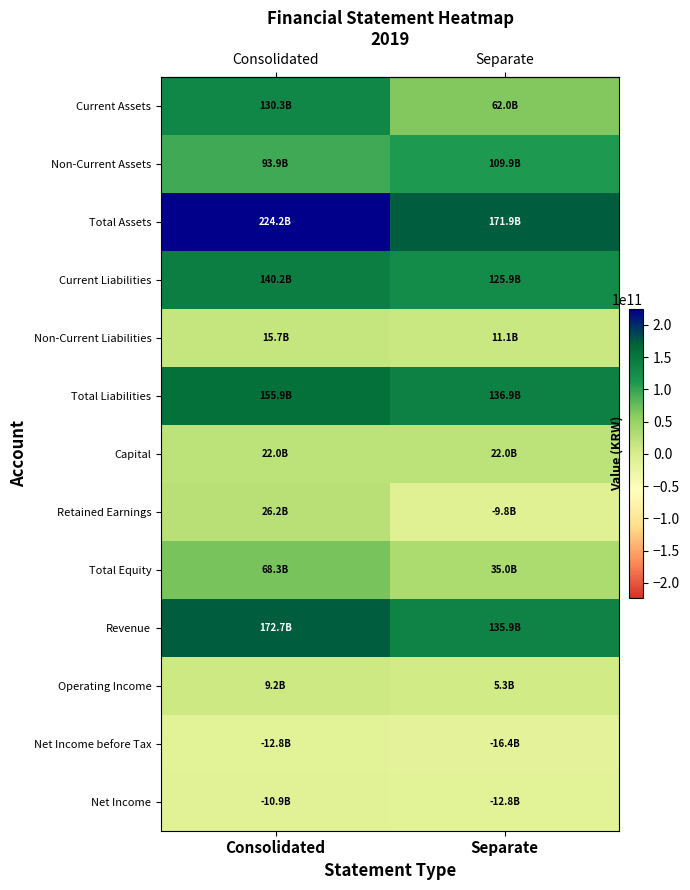

At how many categories does at least one series exceed 46815751486?

2